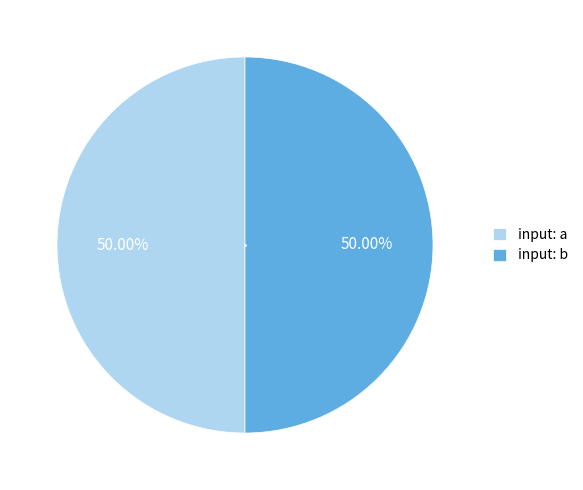

What is the ratio of the value at input: a to the value at input: b?

1.0